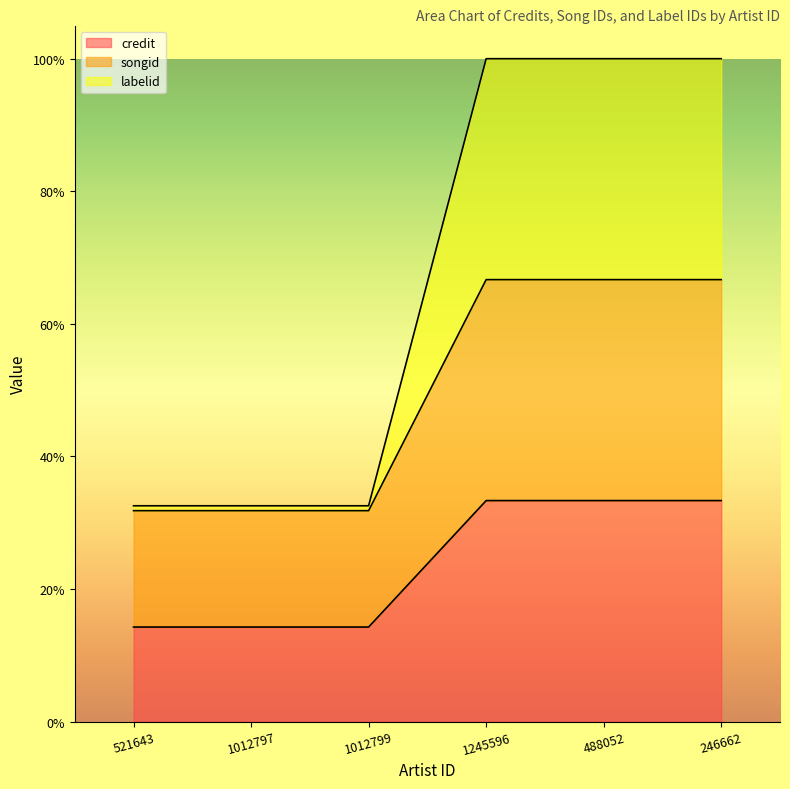

True or false: labelid has more than 0 points higher than both neighbors.

False